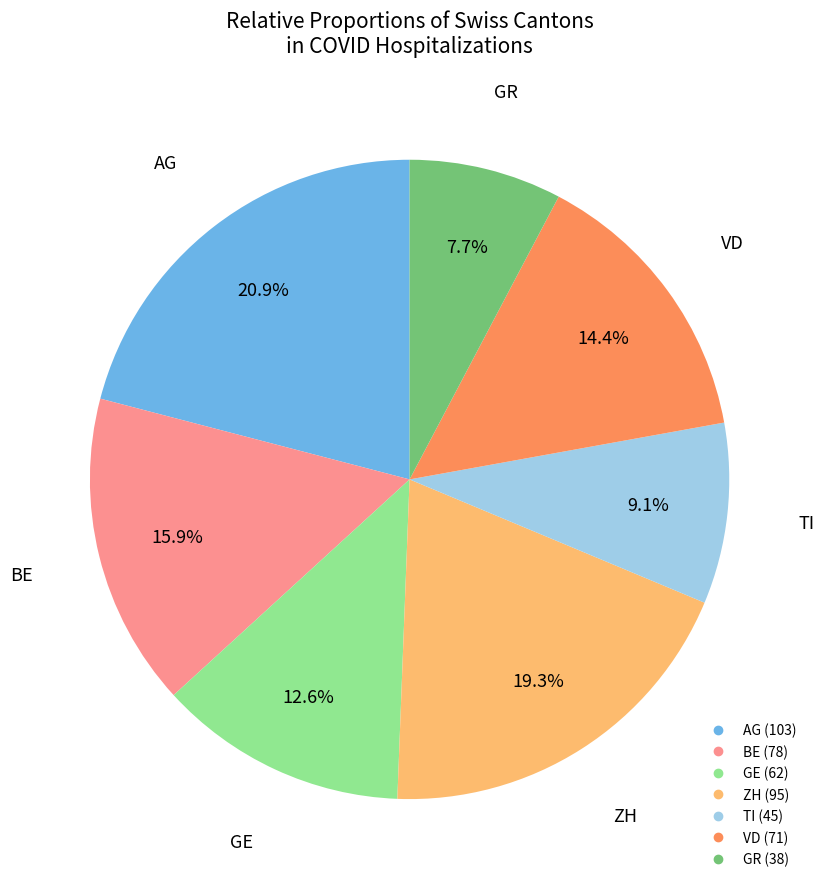

Does VD represent more than half of the total?

No